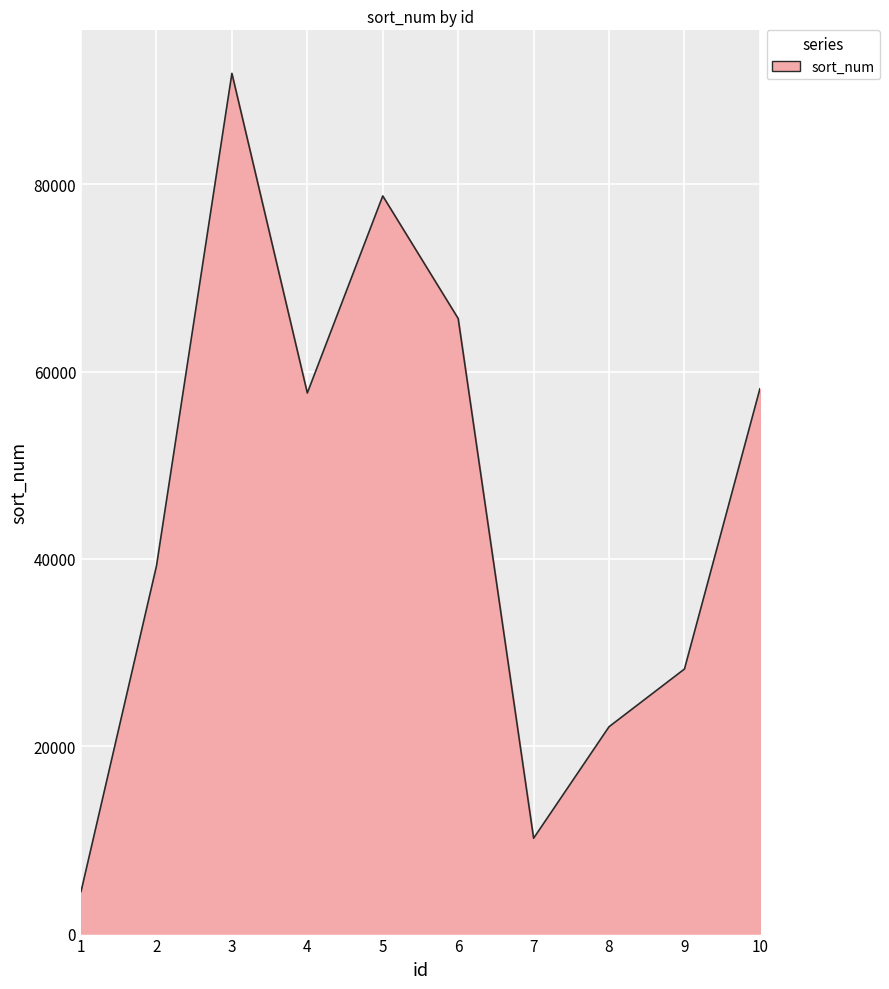

What is the ratio of the value at 3 to the value at 1?

20.5